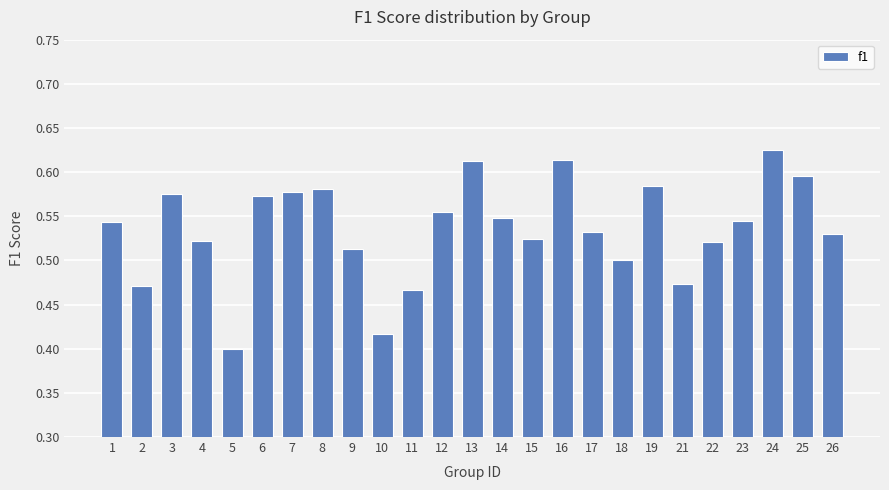

Is it true that the value at 8 is 0.6?

True